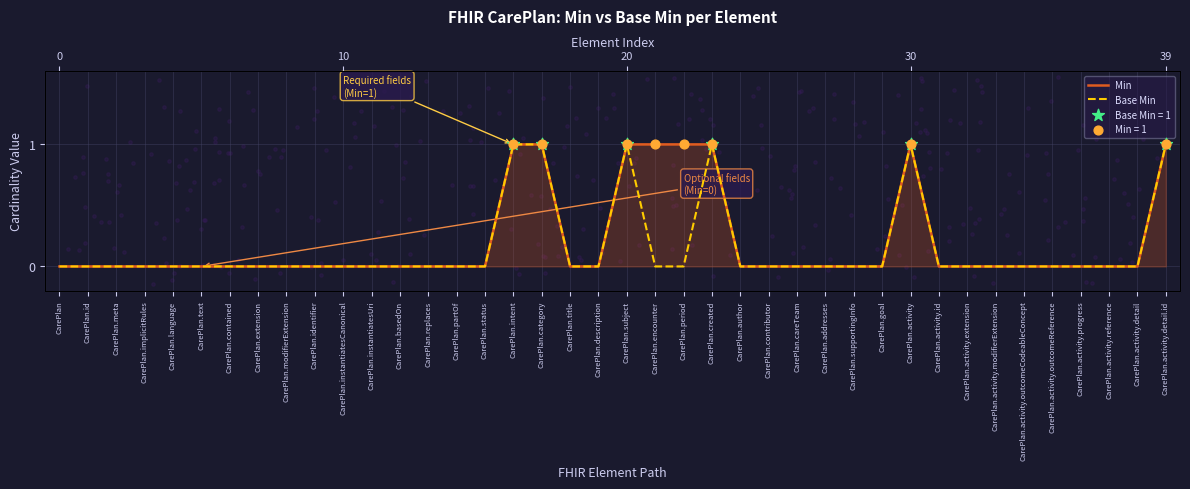

Which series has the largest Y range (max minus min)?

Min